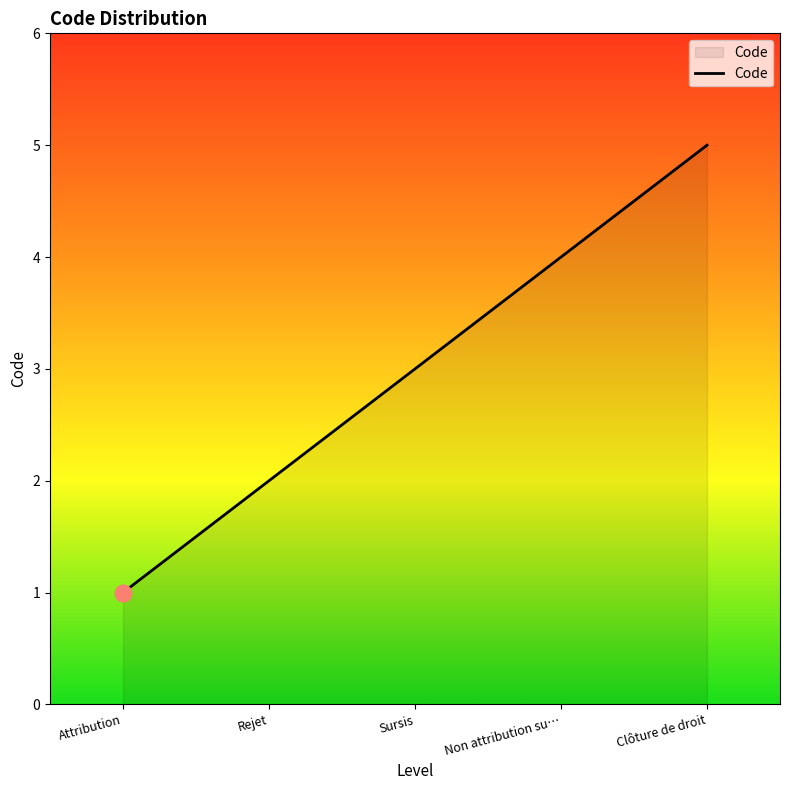

What position from the right is Rejet?

4